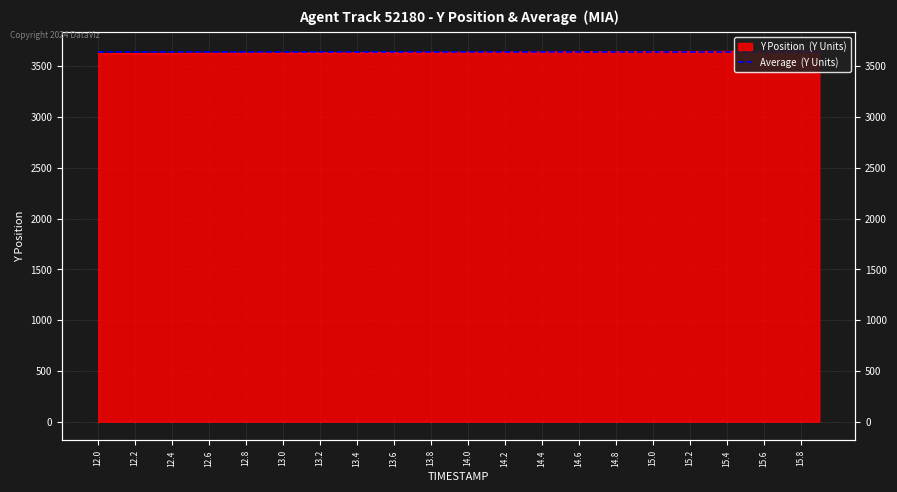

What is the average value?

3637.2